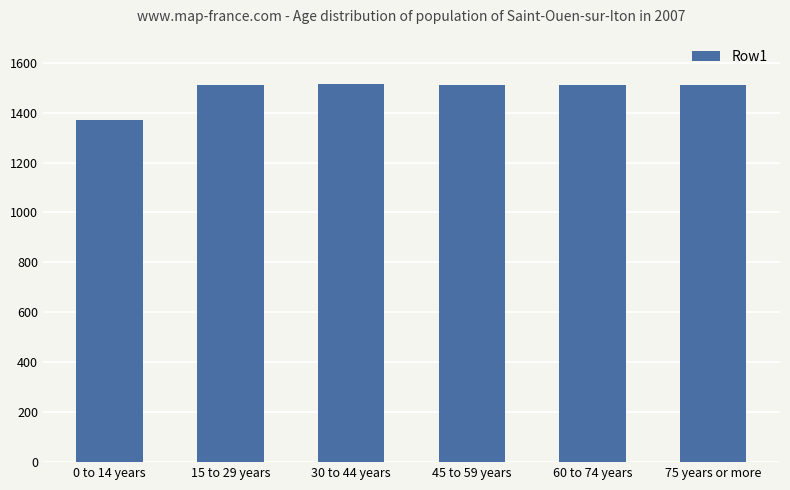

Between 15 to 29 years and 0 to 14 years, which is larger?

15 to 29 years